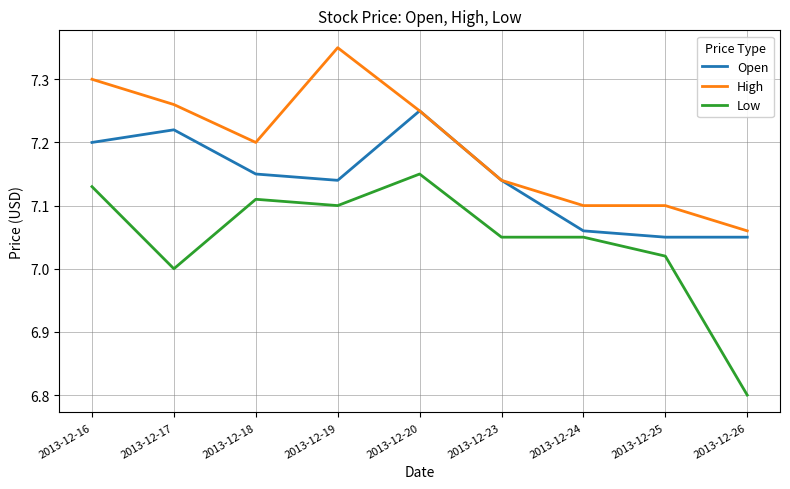

Which series has the largest range (max minus min)?

Low